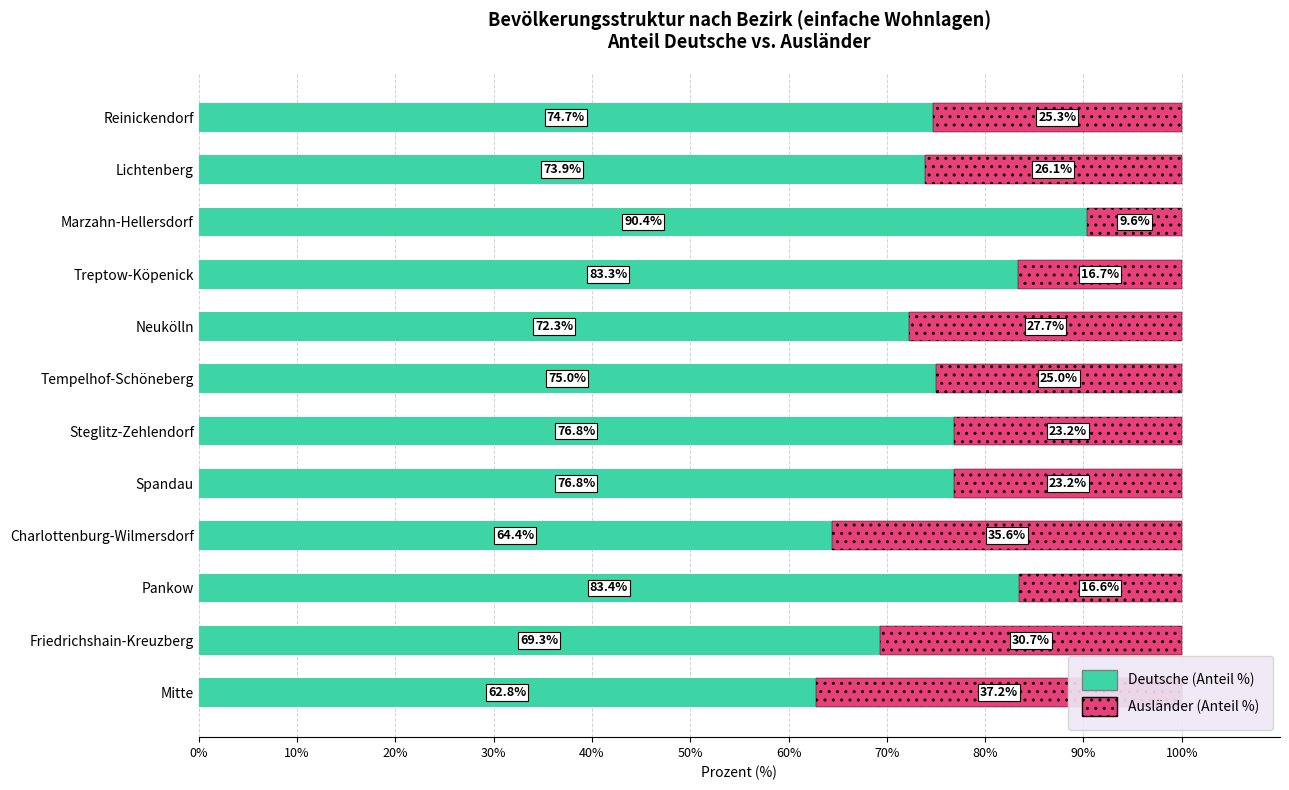

What position from the left is Treptow-Köpenick?

9